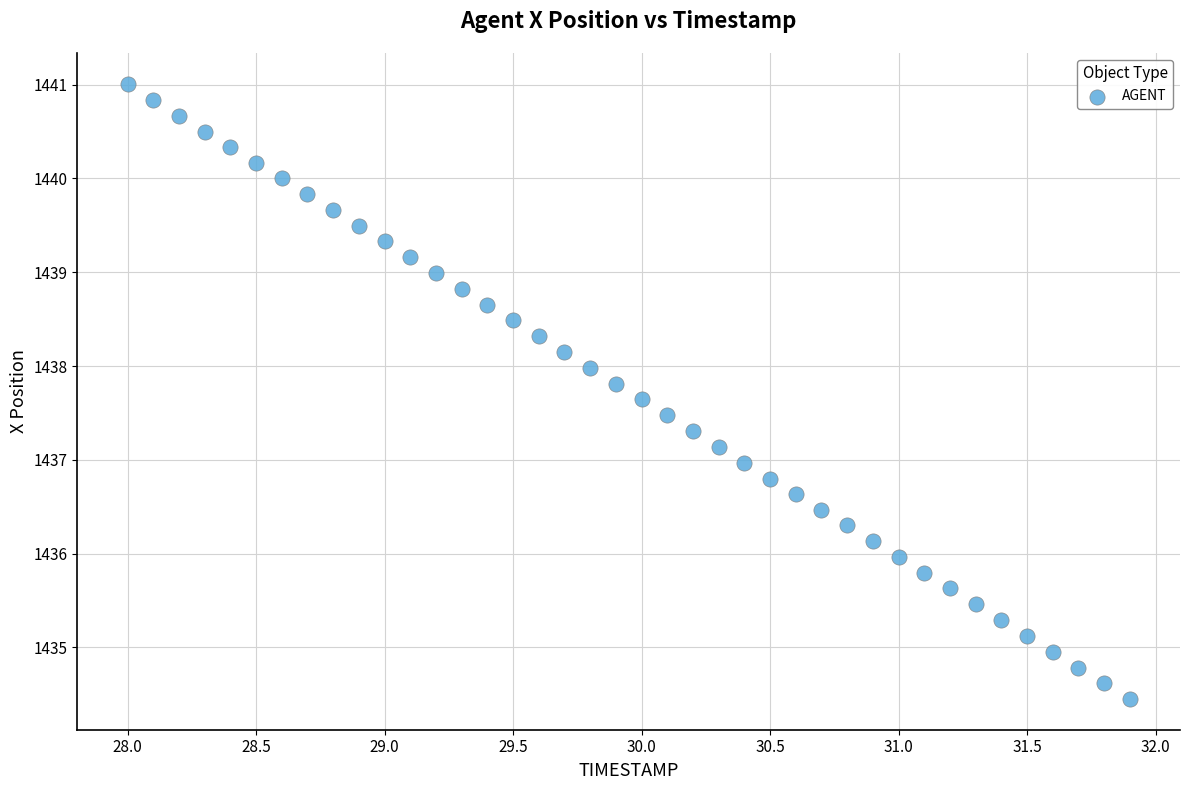

What is the range of Y values (max minus min)?

6.6